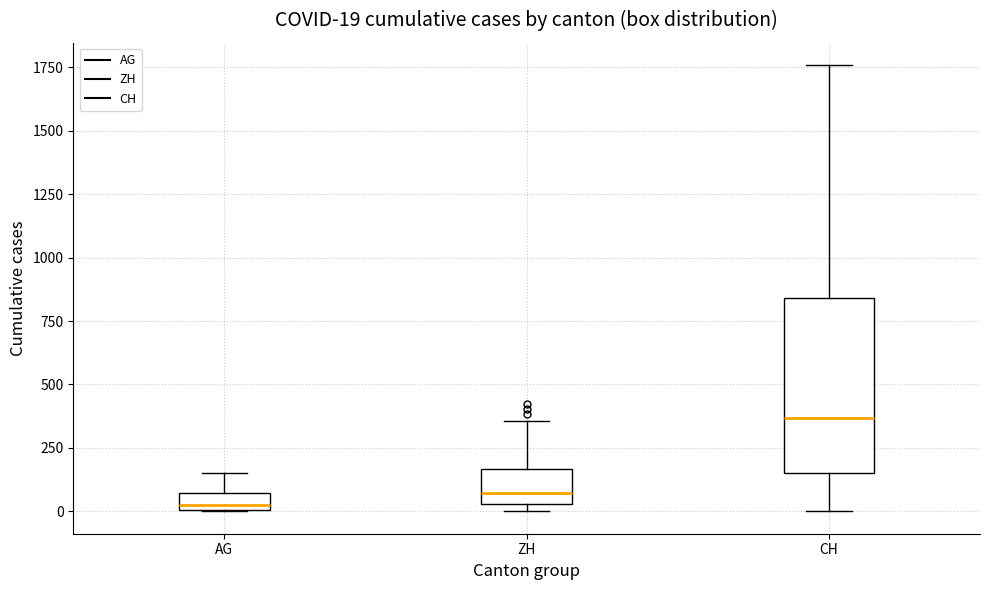

Which box is the tallest, from its lower edge to its upper edge?

CH